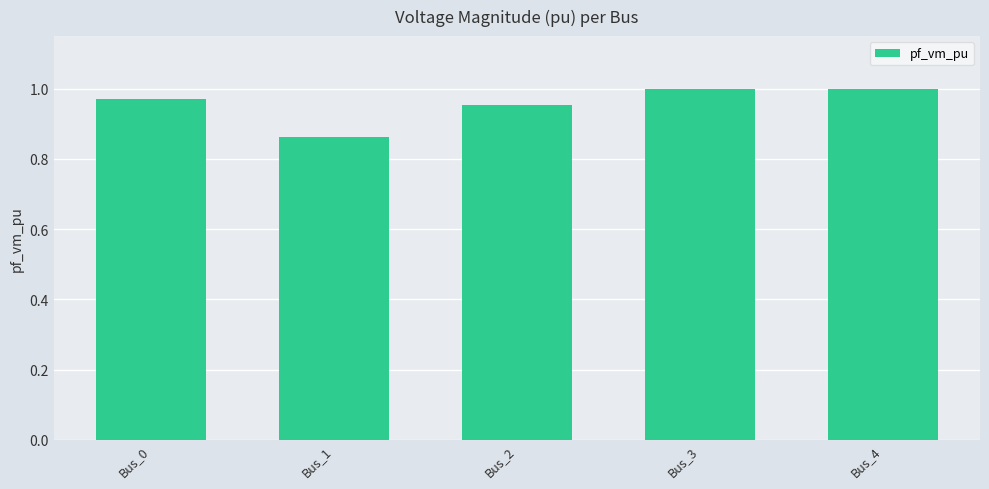

What is the difference between the maximum and minimum values?

0.1